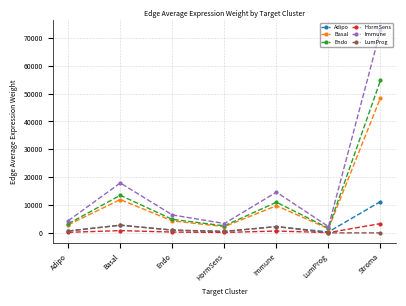

What is the label of the 1st point from the left?

Adipo